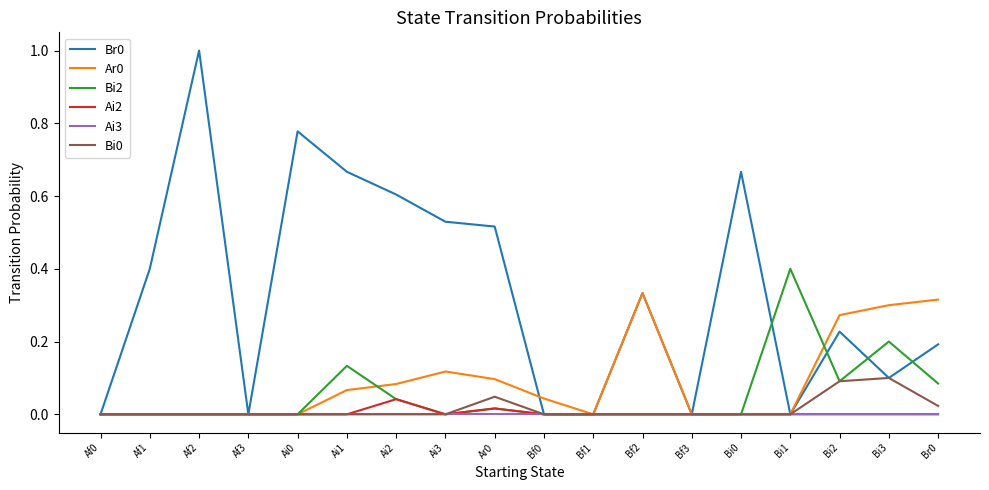

At which category is the sum across all series the highest?

Af2